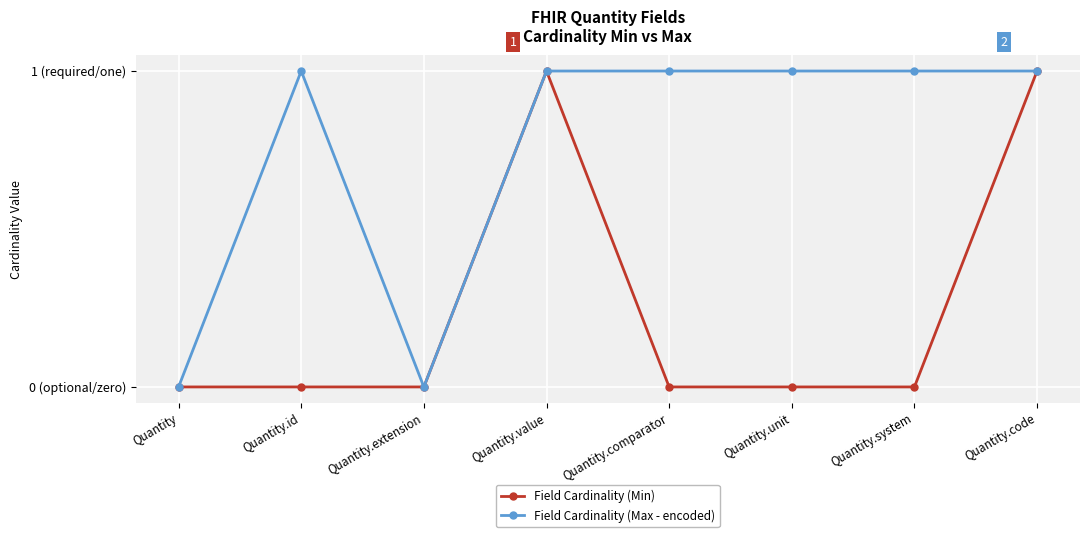

What are all the series names shown in the legend?

Field Cardinality (Min), Field Cardinality (Max - encoded)